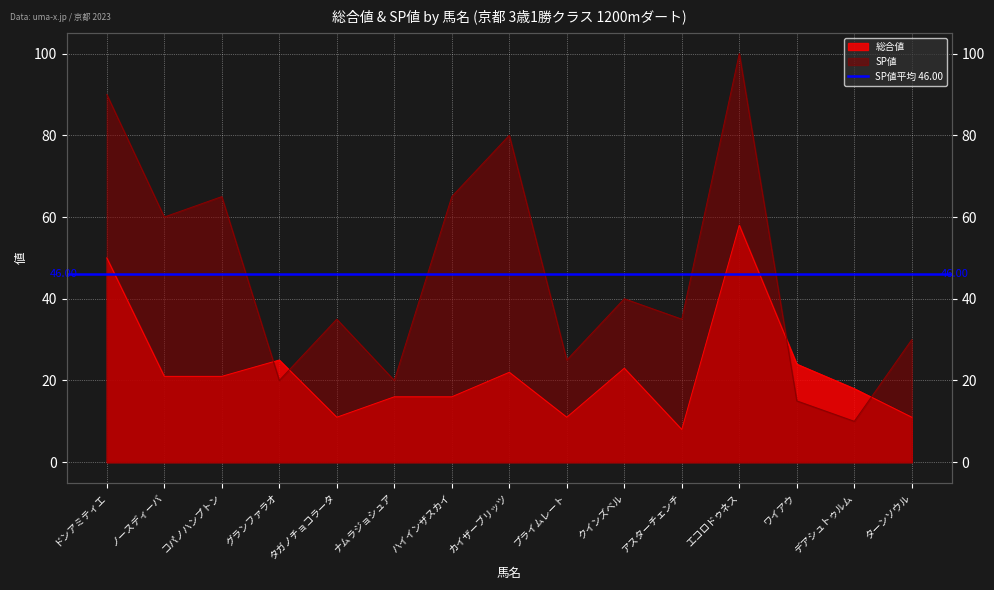

Which category has the highest value across all series?

エコロドゥネス